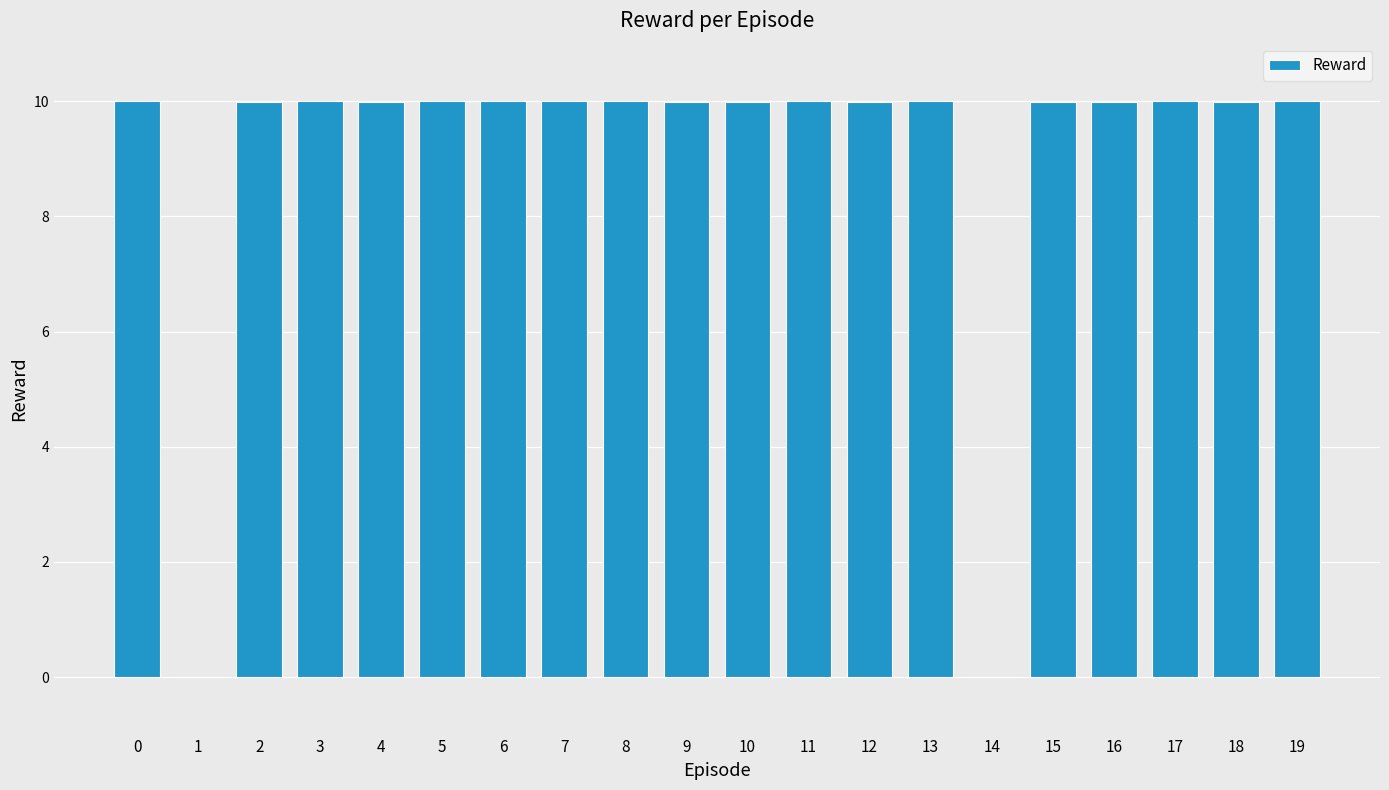

What is the maximum value shown in the chart?

10.0